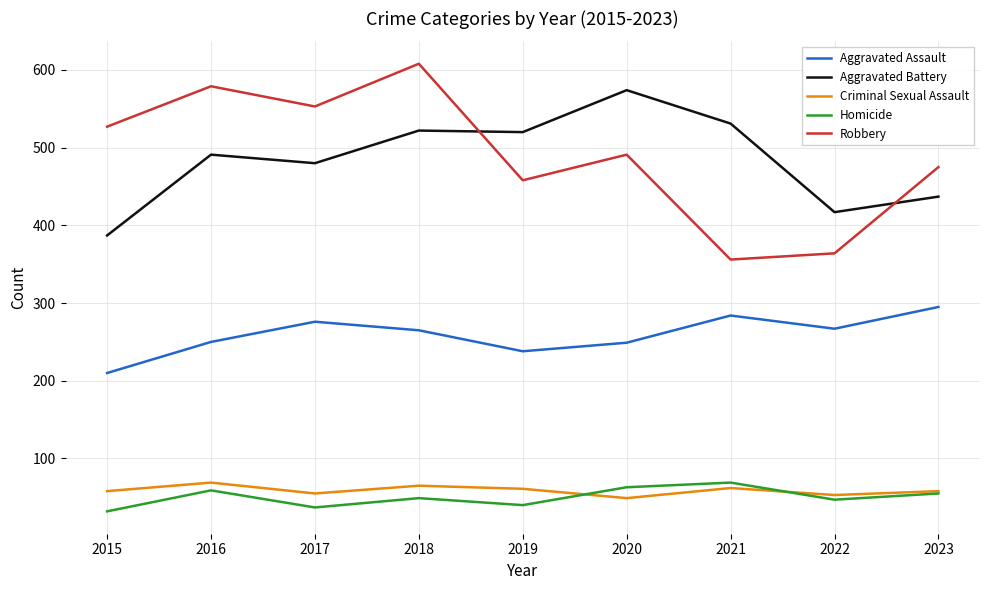

Which series has the widest spread of values?

Robbery